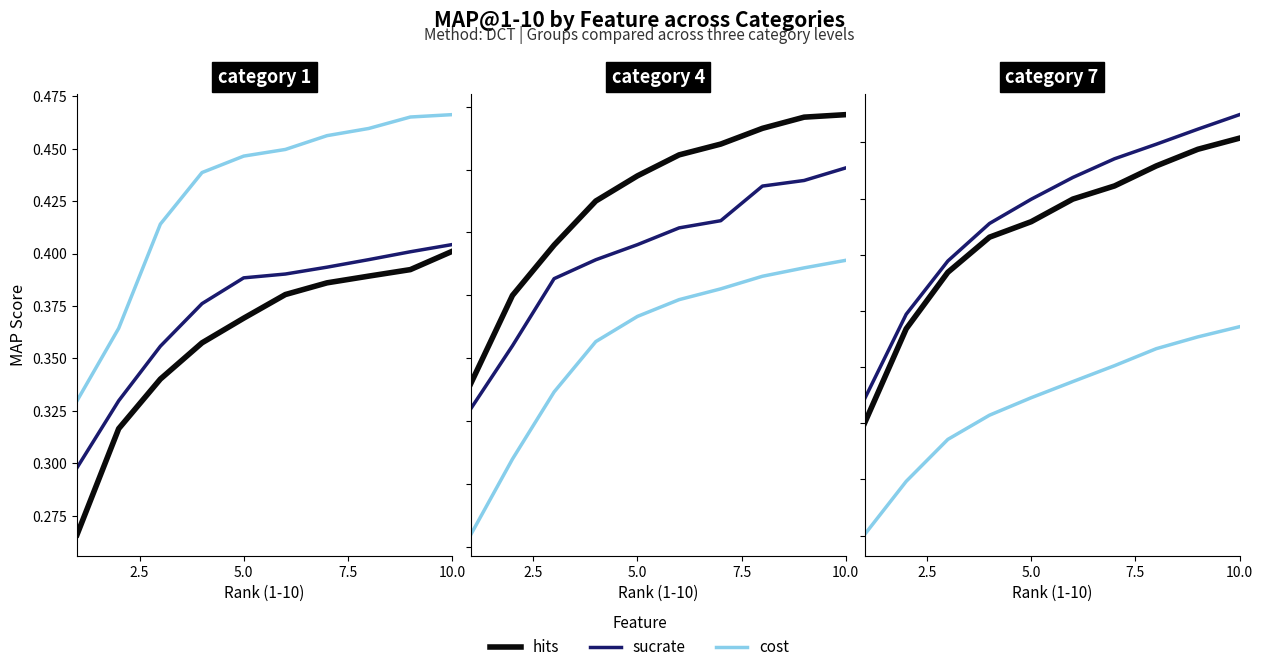

Which series has the largest total across all categories?

sucrate